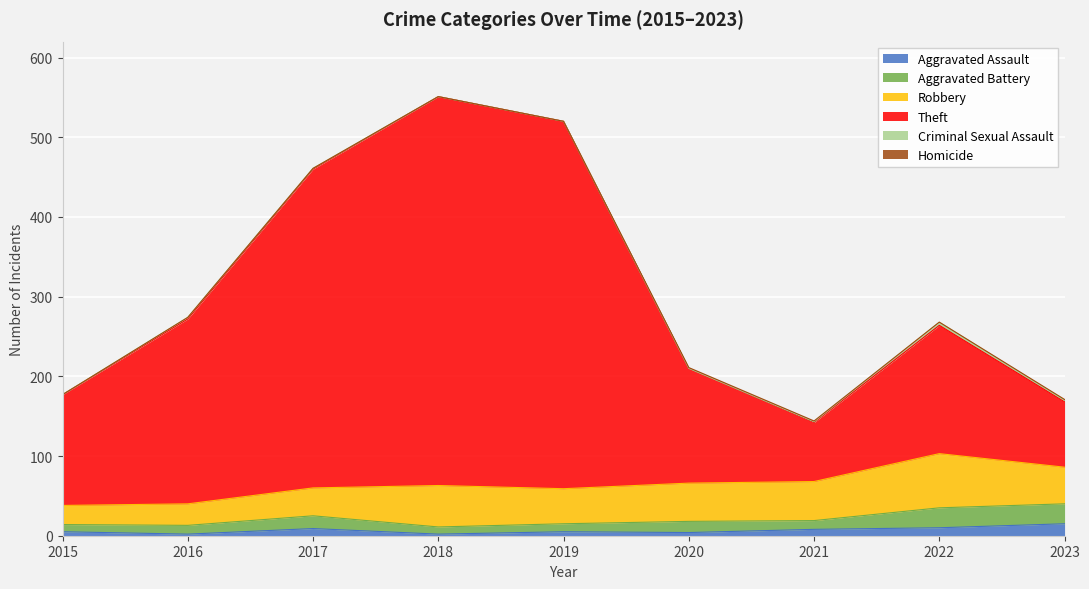

Reading left to right, transcribe all the data shown in this chart.

Aggravated Assault: 2015=5	2016=2	2017=9	2018=2	2019=5	2020=4	2021=8	2022=10	2023=15
Aggravated Battery: 2015=9	2016=11	2017=16	2018=9	2019=10	2020=14	2021=11	2022=25	2023=25
Robbery: 2015=24	2016=27	2017=35	2018=52	2019=44	2020=48	2021=49	2022=68	2023=46
Theft: 2015=139	2016=232	2017=400	2018=488	2019=461	2020=144	2021=74	2022=161	2023=82
Criminal Sexual Assault: 2015=0	2016=2	2017=1	2018=0	2019=0	2020=0	2021=1	2022=4	2023=2
Homicide: 2015=0	2016=0	2017=0	2018=0	2019=0	2020=1	2021=1	2022=0	2023=1